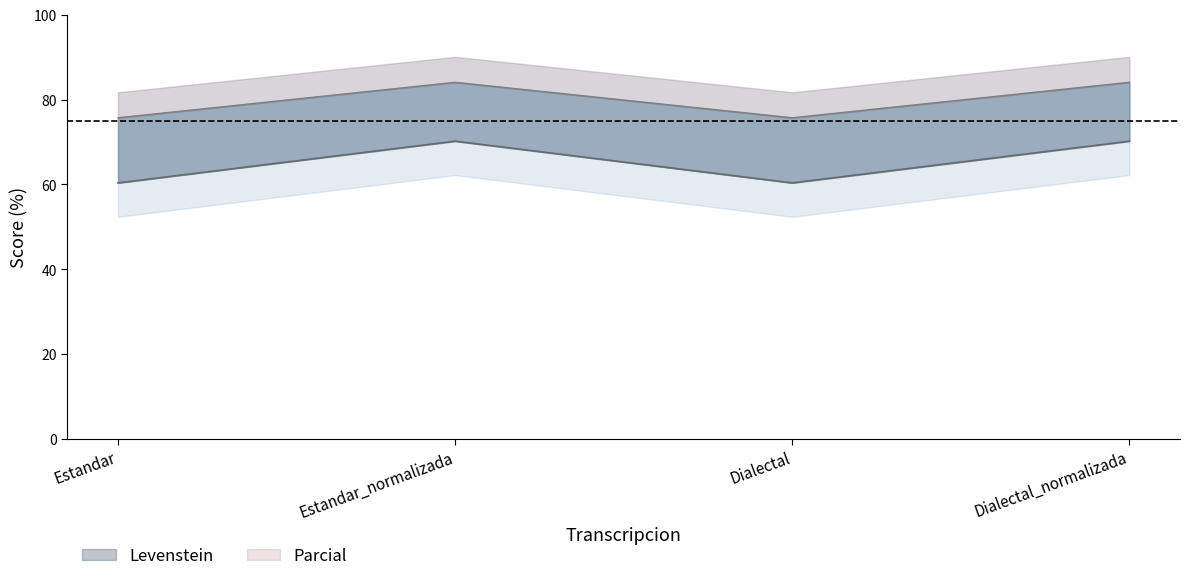

Reading right to left, extract all data points from this chart.

Levenstein: 84.1	75.7	84.1	75.7
Parcial: 70.2	60.4	70.2	60.4